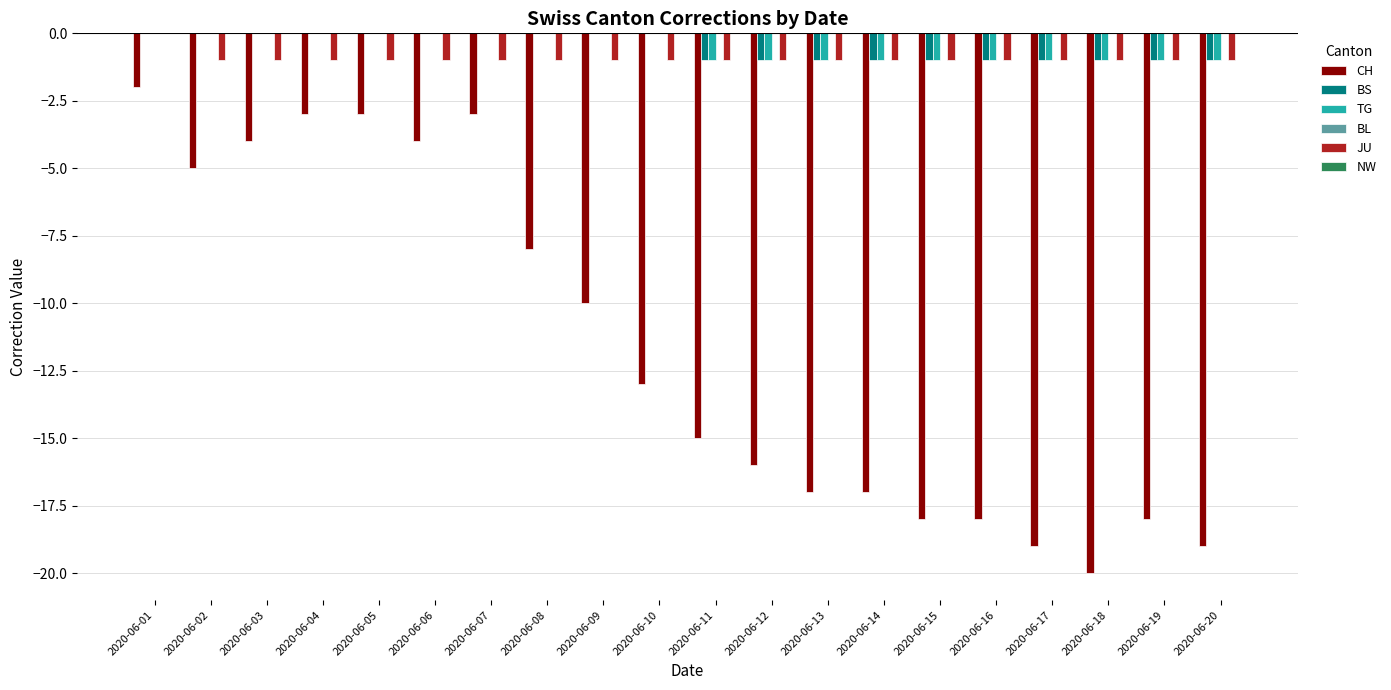

At which category is the sum across all series the highest?

2020-06-01